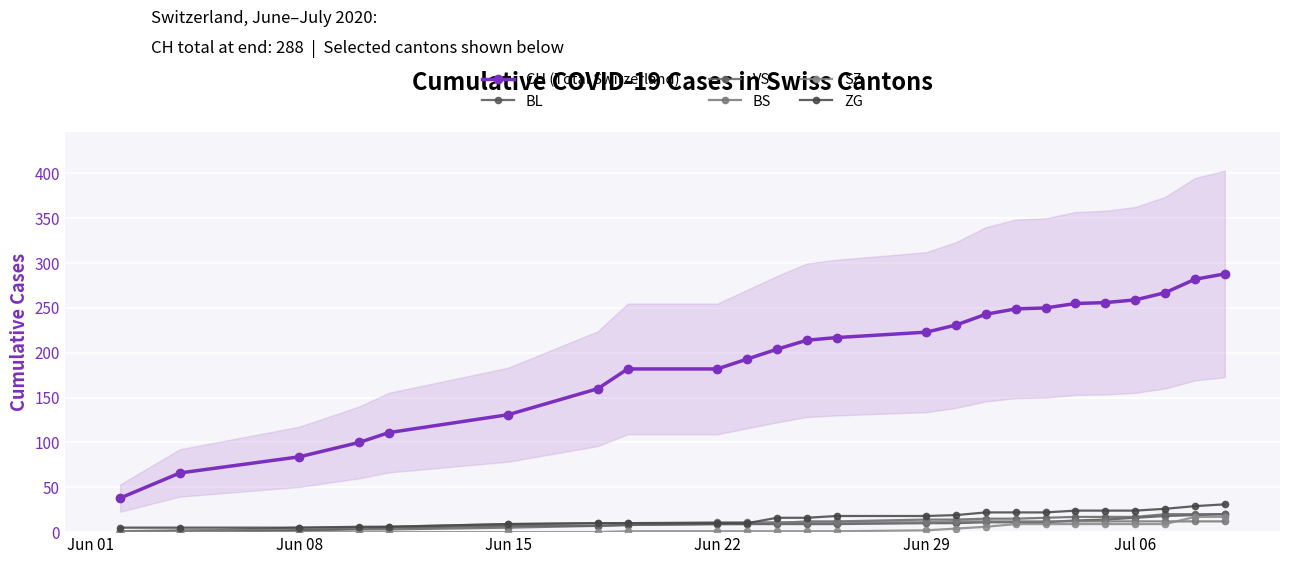

Where is BS nearest to the value 6?

Jun 29